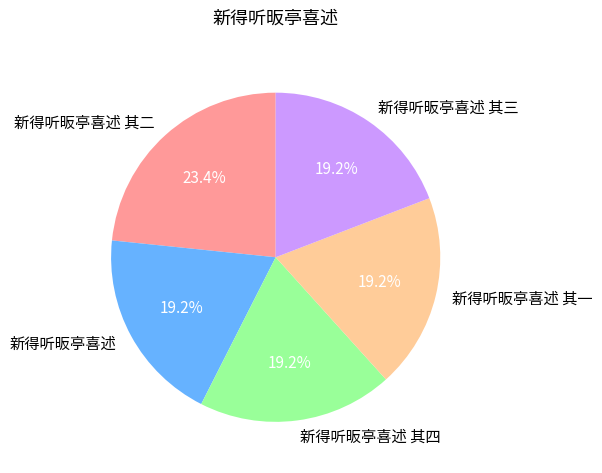

Between 新得听昄亭喜述 and 新得听昄亭喜述 其二, which is larger?

新得听昄亭喜述 其二